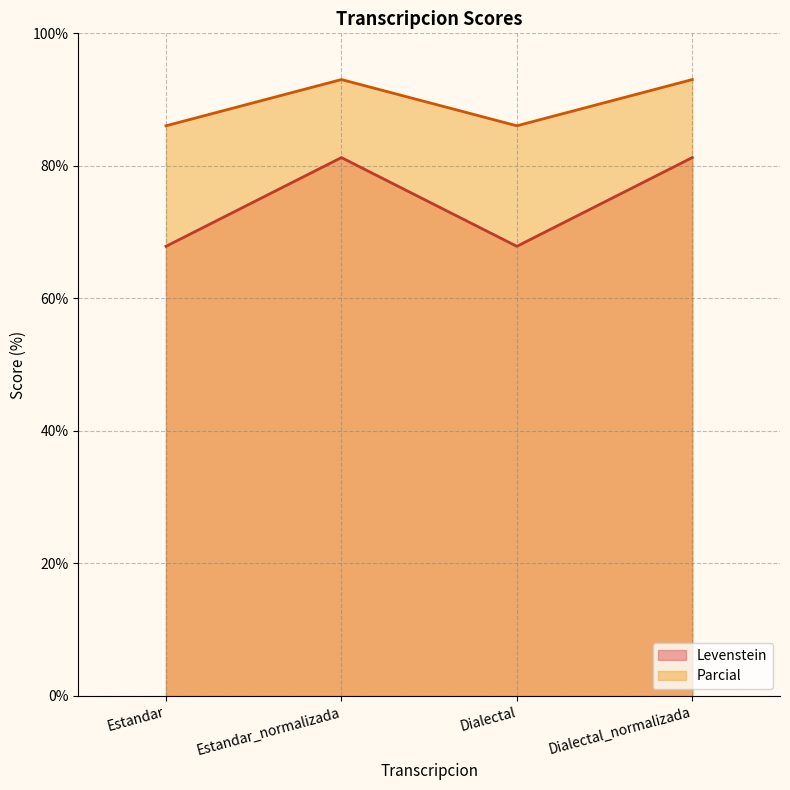

What is the average value of the Parcial line series?

89.5